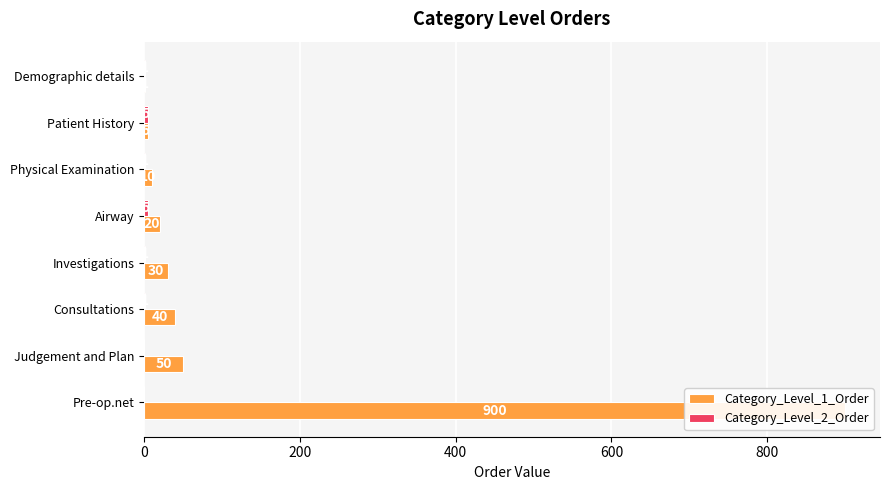

The Category_Level_2_Order series shows 0 at Consultations. True or false?

False